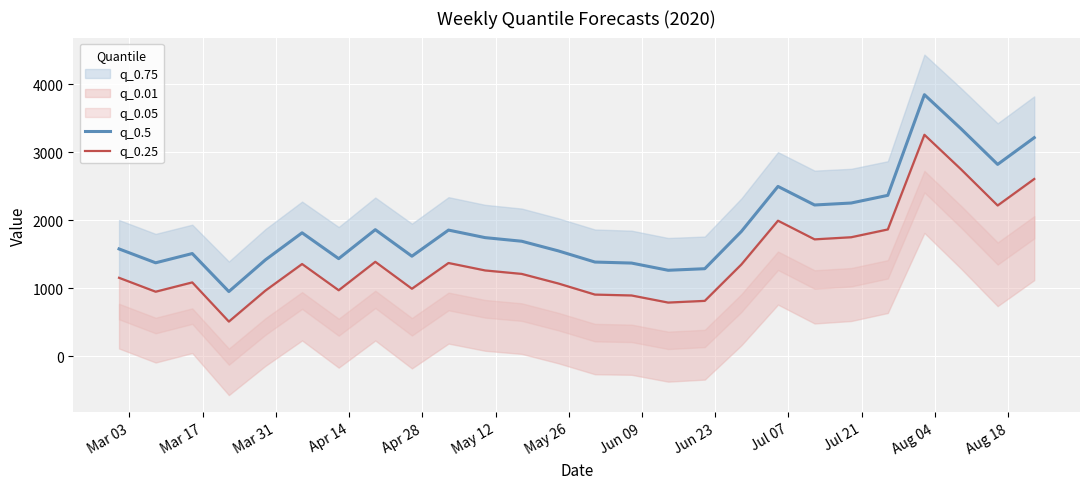

How many values in the q_0.25 series exceed 1263?

13